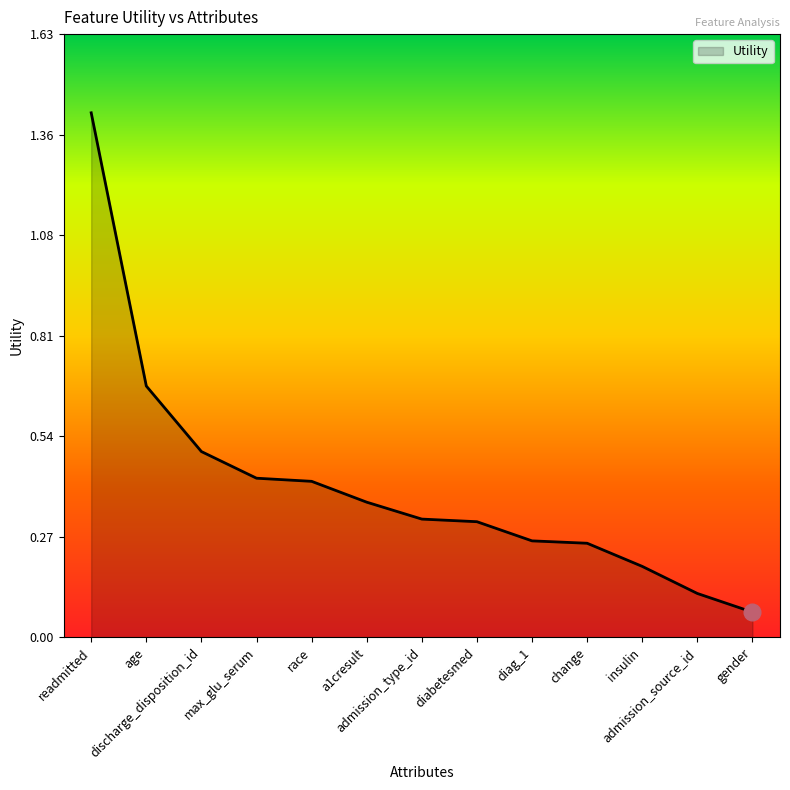

Does the chart display data point markers on the line(s)?

No